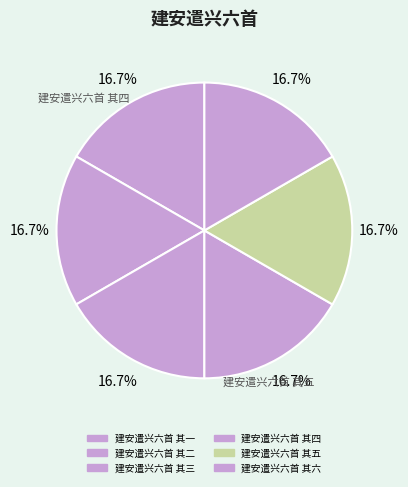

To the nearest percent, what portion does 建安遣兴六首 其五 represent?

17%